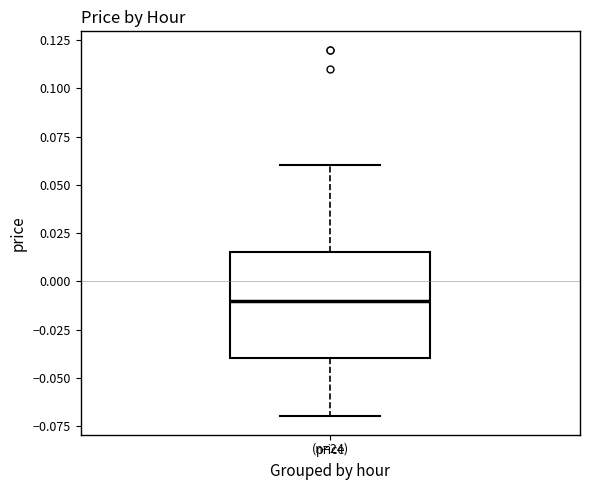

Transcribe this box plot: give where the median line is, the range the box spans, and where the two whiskers end, as read against the y-axis. The values are not printed on the chart, so give them approximately, as read against the axis.

median -0.010, box -0.040 to 0.015, whiskers -0.070 to 0.060